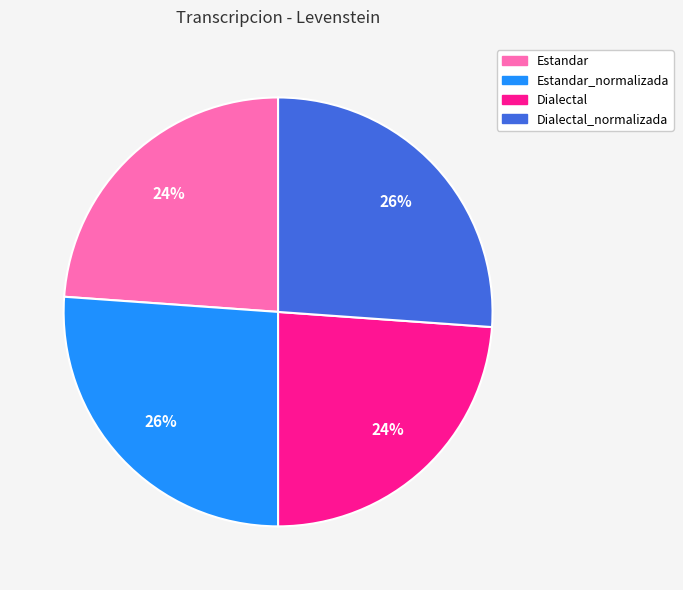

Is there any slice that represents more than half of the pie?

No